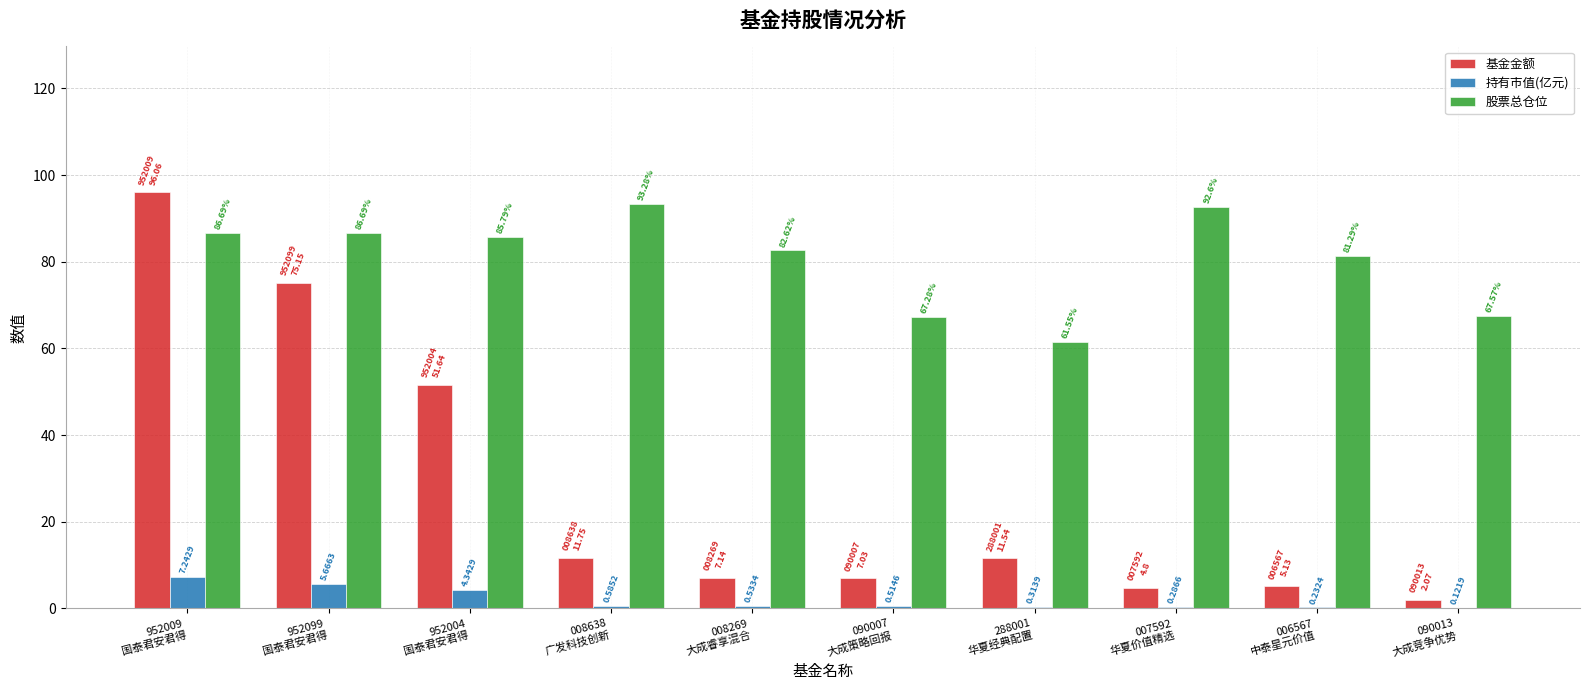

What is the sum of the 基金金额 values at 952009
国泰君安君得 and 090013
大成竞争优势?

98.1